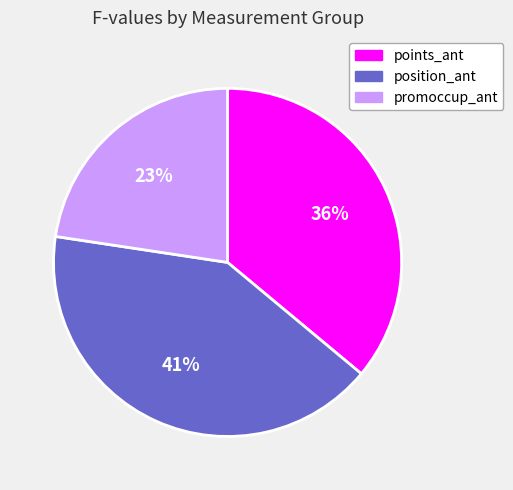

Is there a majority slice in this chart?

No